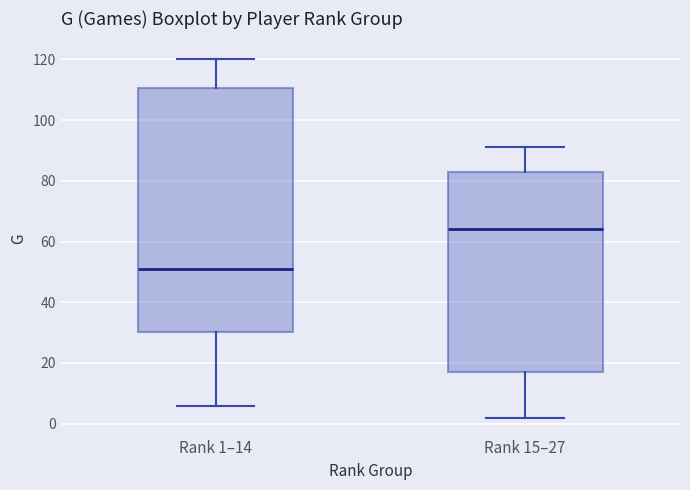

Reading left to right, read every box against the y-axis: the position of its median line, the range the box covers, and the ends of its whiskers. The values are not printed on the chart, so give them approximately, as read against the axis.

Rank 1–14: median 52, box 30 to 110, whiskers 6 to 120
Rank 15–27: median 64, box 18 to 84, whiskers 2 to 92